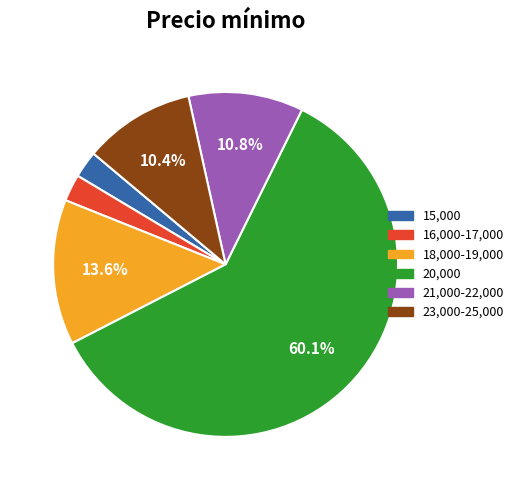

Is there any slice that represents more than half of the pie?

Yes